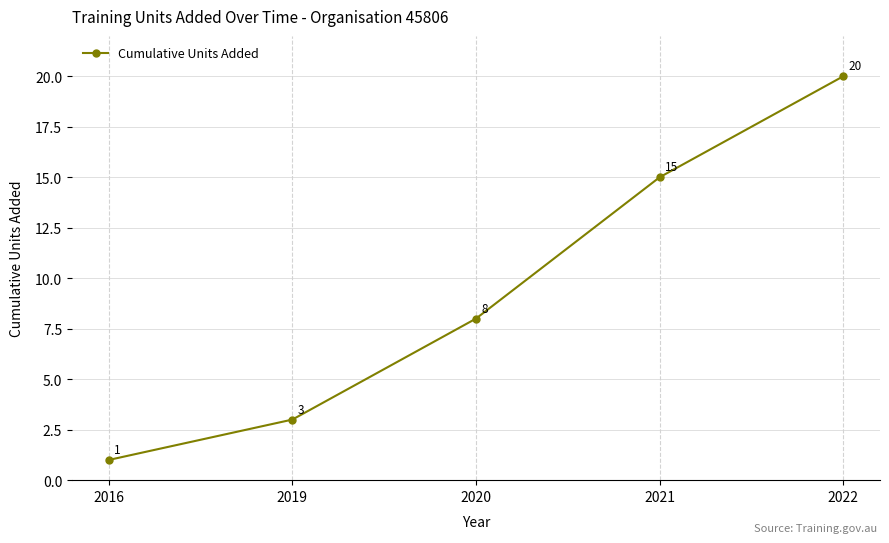

Reading right to left, extract all data points from this chart.

2022=20	2021=15	2020=8	2019=3	2016=1